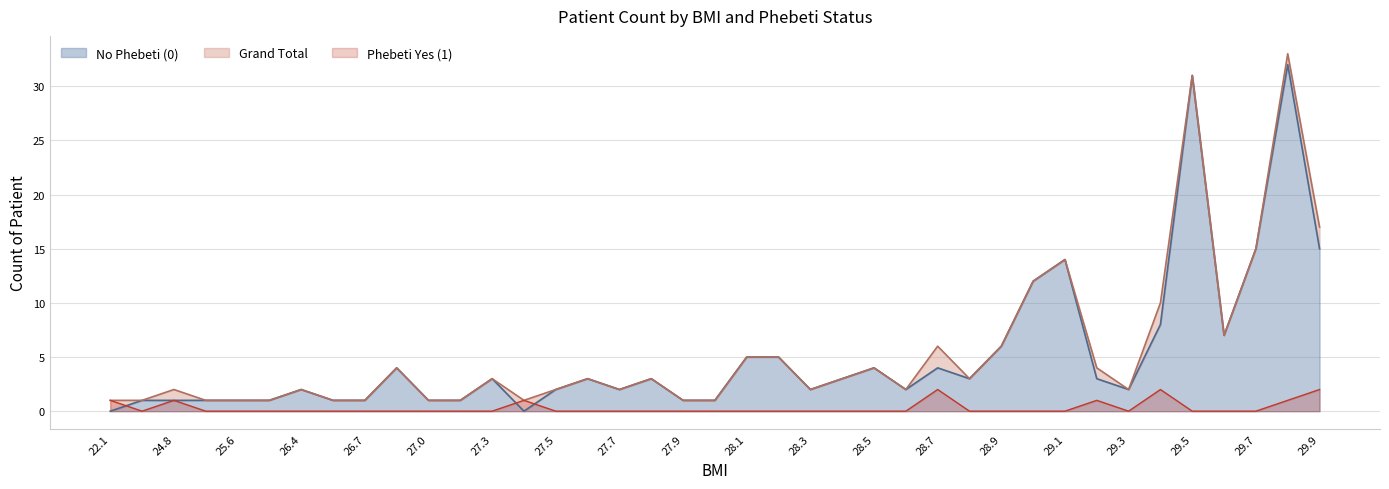

At how many categories does at least one series exceed 27?

2